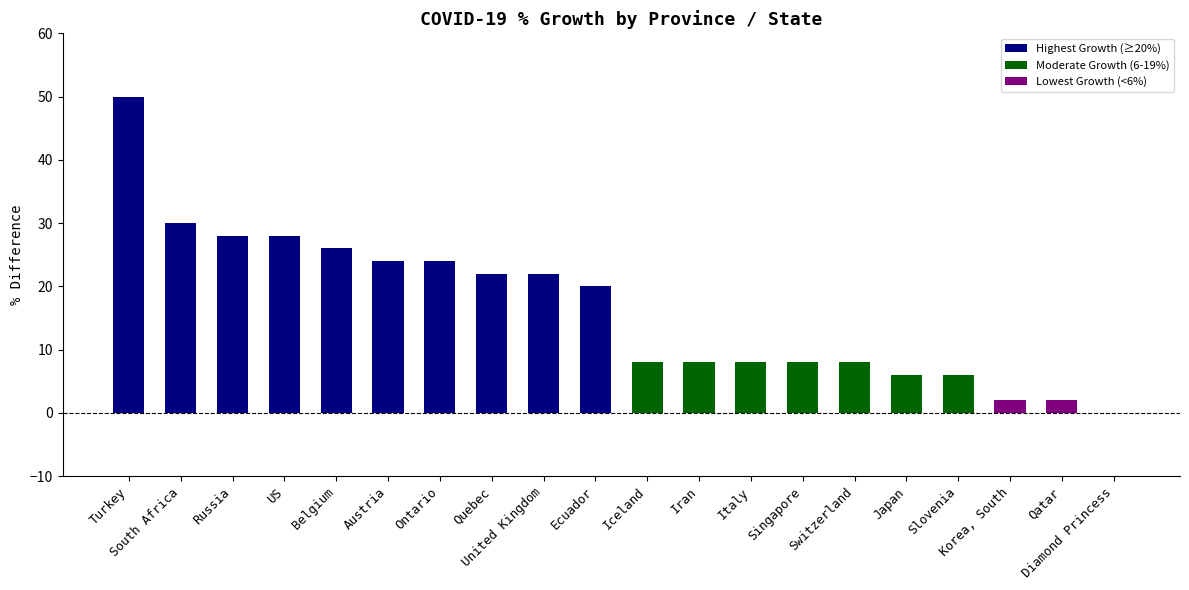

How many series are shown in this chart?

1